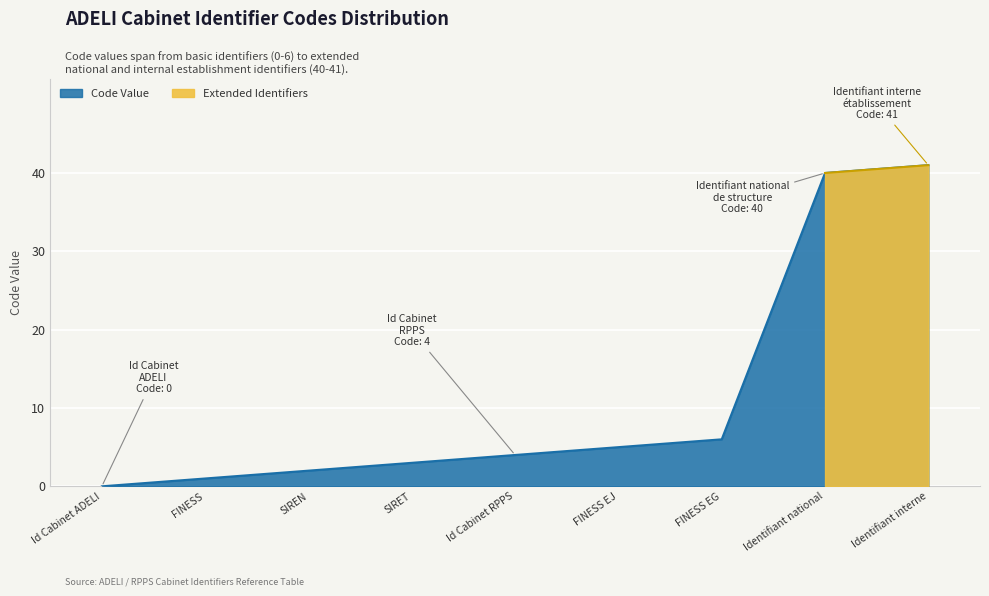

List the labels in order of value, smallest first.

Id Cabinet ADELI, FINESS, SIREN, SIRET, Id Cabinet RPPS, FINESS EJ, FINESS EG, Identifiant national, Identifiant interne